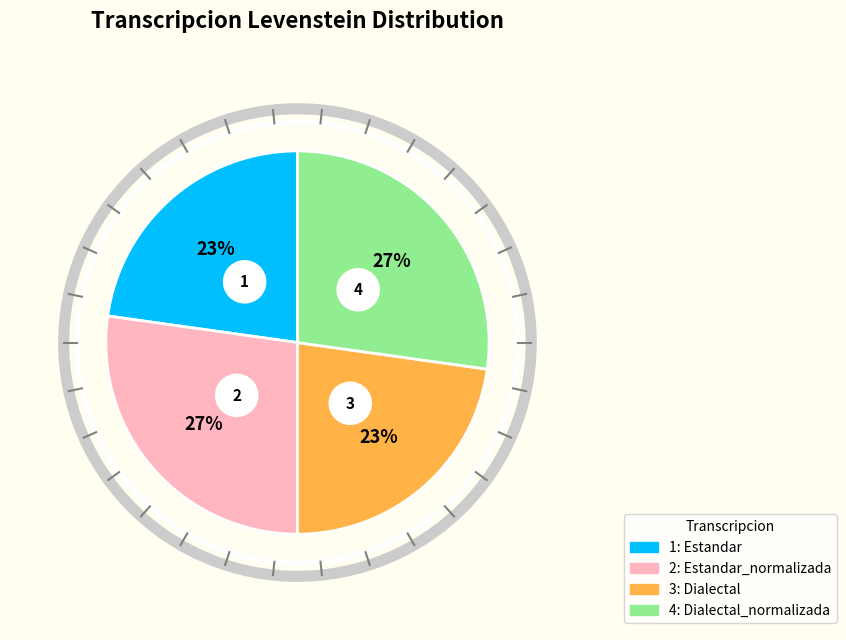

To the nearest percent, what portion does Dialectal represent?

23%